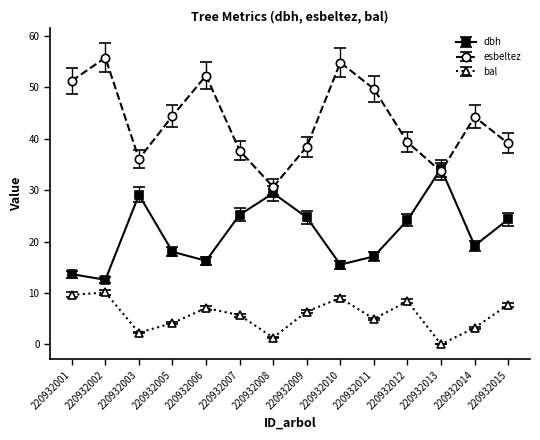

How many lines are shown in the chart?

3